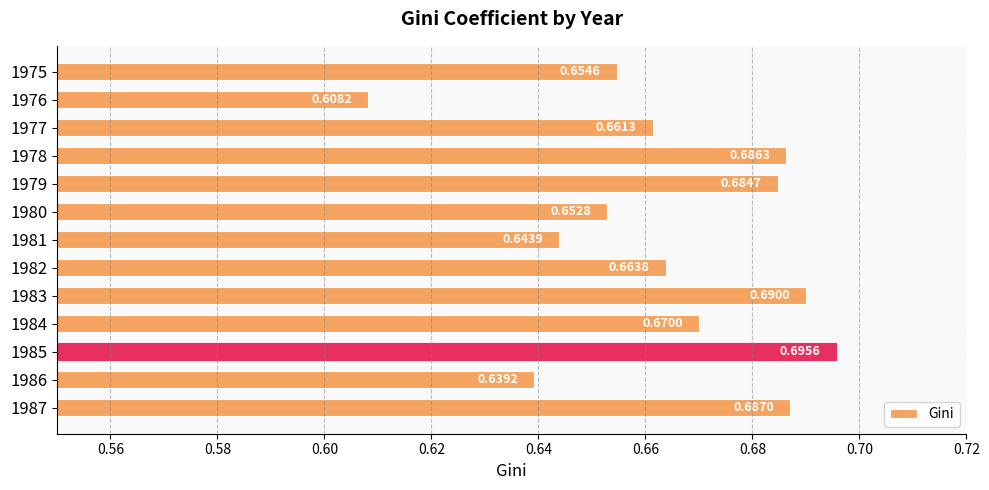

How many distinct data groups are displayed?

1